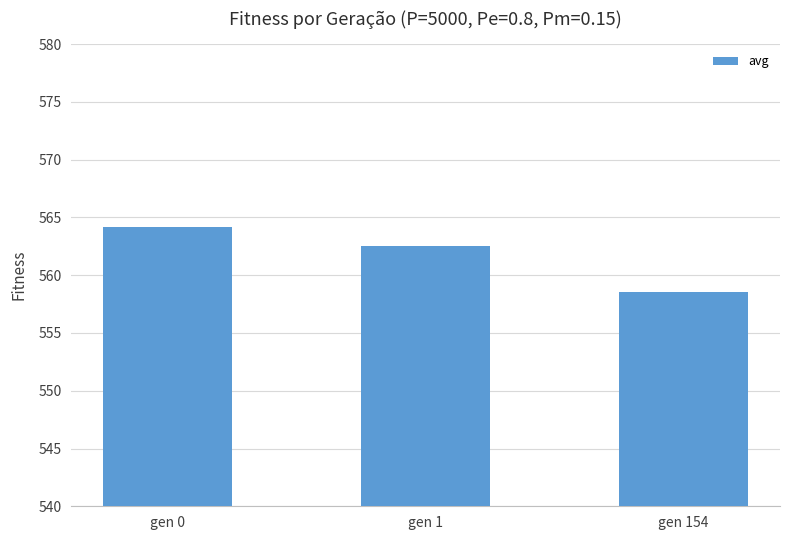

The value at gen 154 is 740.6. True or false?

False